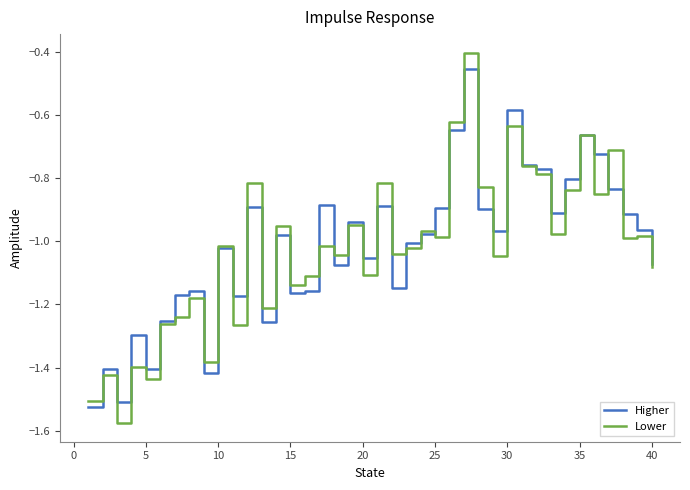

What is the maximum value for Lower?

-0.4